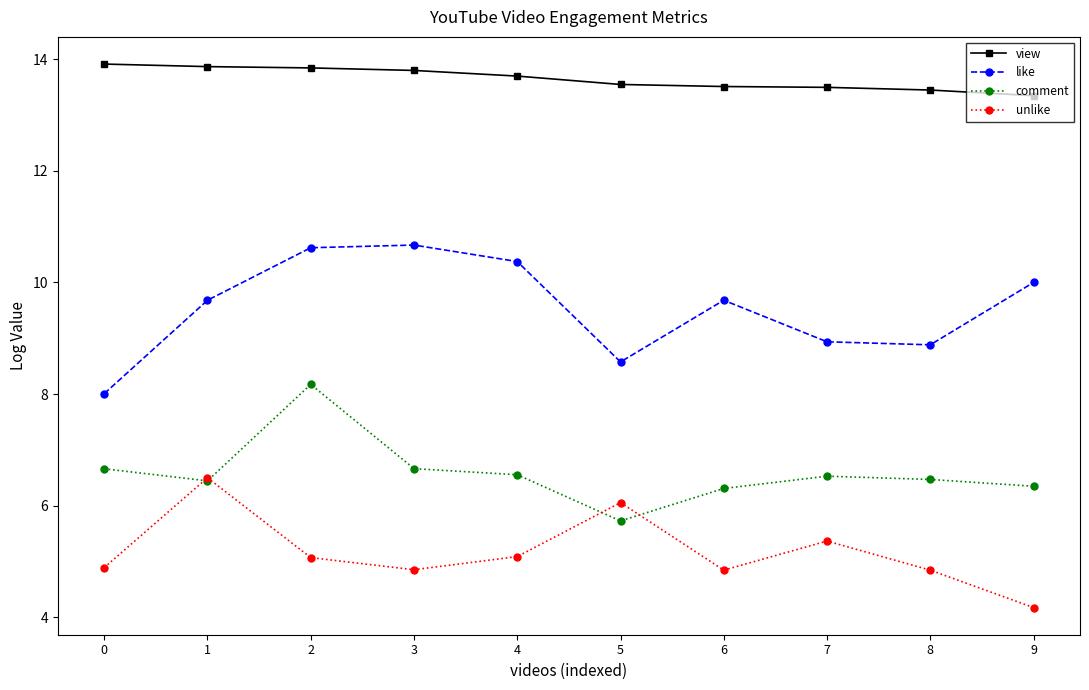

At which category does comment reach its first local peak?

2